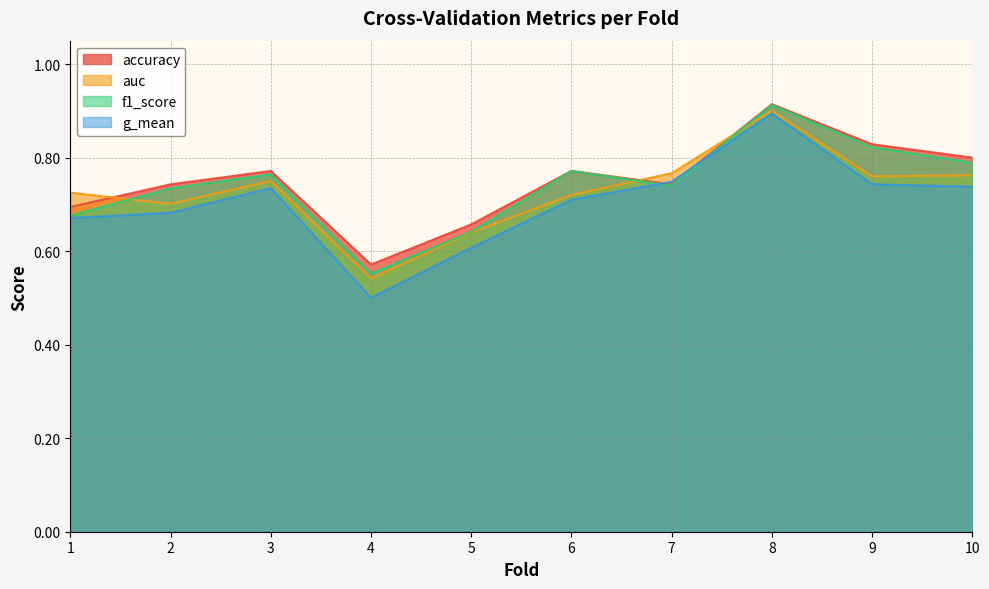

The f1_score series shows 1.3 at 9. True or false?

False